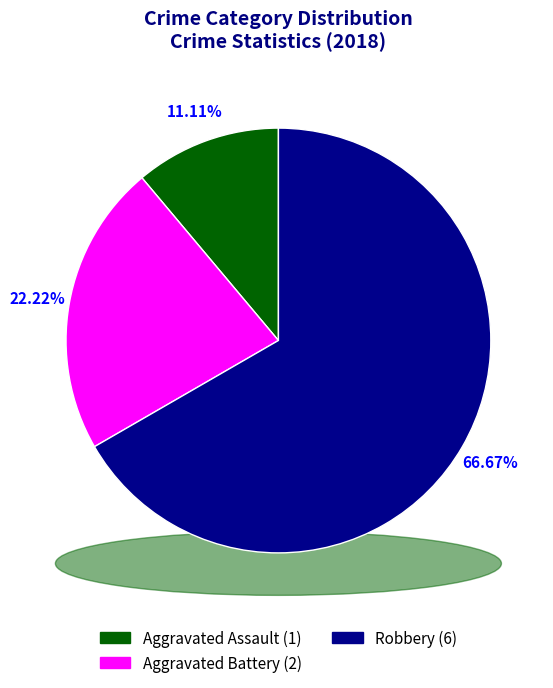

Rank the categories by value from highest to lowest.

Robbery, Aggravated Battery, Aggravated Assault